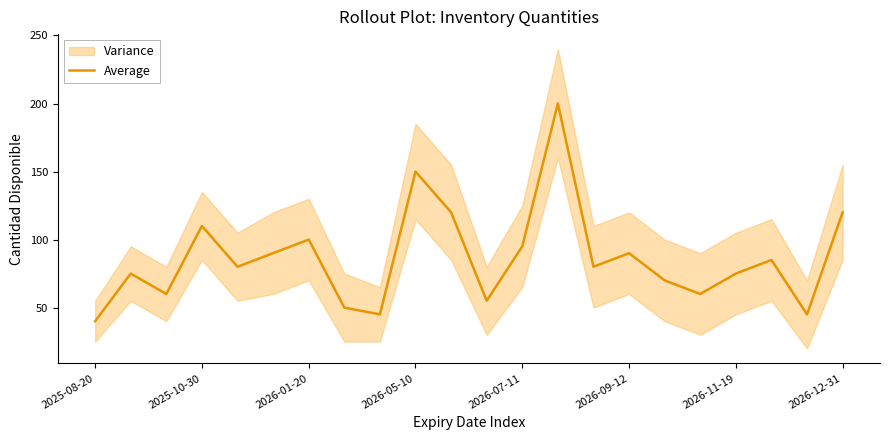

What position from the right is 2026-12-31?

1